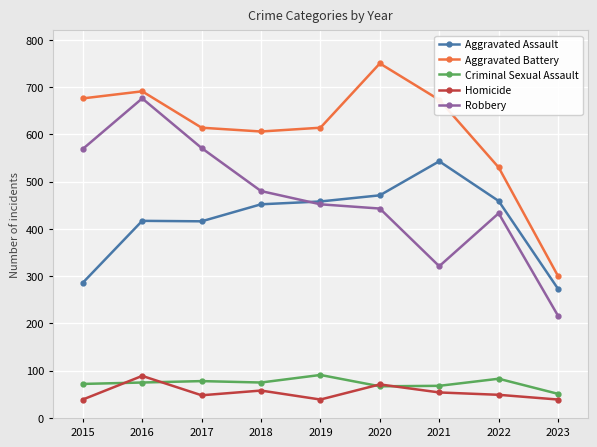

True or false: Aggravated Assault and Criminal Sexual Assault intersect in this chart.

False